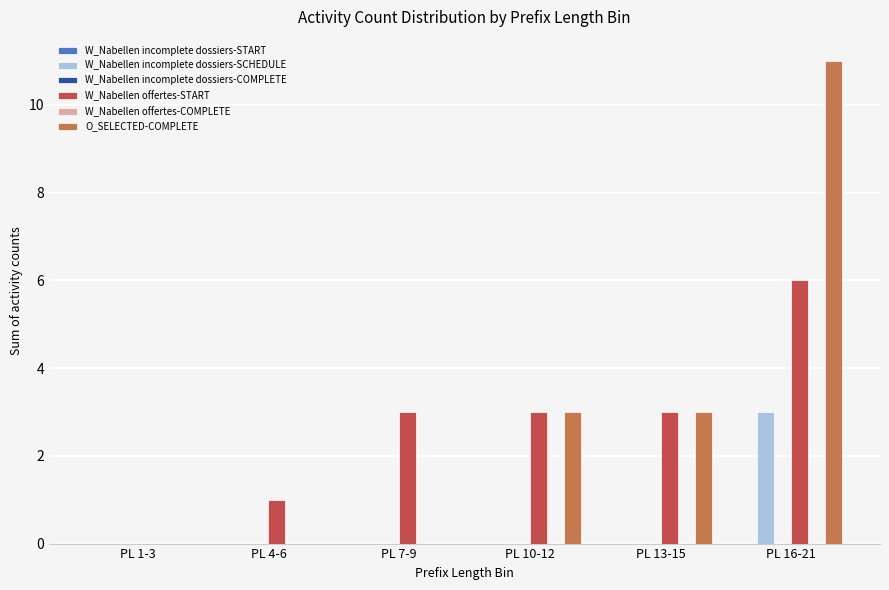

Reading left to right, what are all the values shown in this chart?

W_Nabellen incomplete dossiers-START: PL 1-3=0	PL 4-6=0	PL 7-9=0	PL 10-12=0	PL 13-15=0	PL 16-21=0
W_Nabellen incomplete dossiers-SCHEDULE: PL 1-3=0	PL 4-6=0	PL 7-9=0	PL 10-12=0	PL 13-15=0	PL 16-21=3
W_Nabellen incomplete dossiers-COMPLETE: PL 1-3=0	PL 4-6=0	PL 7-9=0	PL 10-12=0	PL 13-15=0	PL 16-21=0
W_Nabellen offertes-START: PL 1-3=0	PL 4-6=1	PL 7-9=3	PL 10-12=3	PL 13-15=3	PL 16-21=6
W_Nabellen offertes-COMPLETE: PL 1-3=0	PL 4-6=0	PL 7-9=0	PL 10-12=0	PL 13-15=0	PL 16-21=0
O_SELECTED-COMPLETE: PL 1-3=0	PL 4-6=0	PL 7-9=0	PL 10-12=3	PL 13-15=3	PL 16-21=11